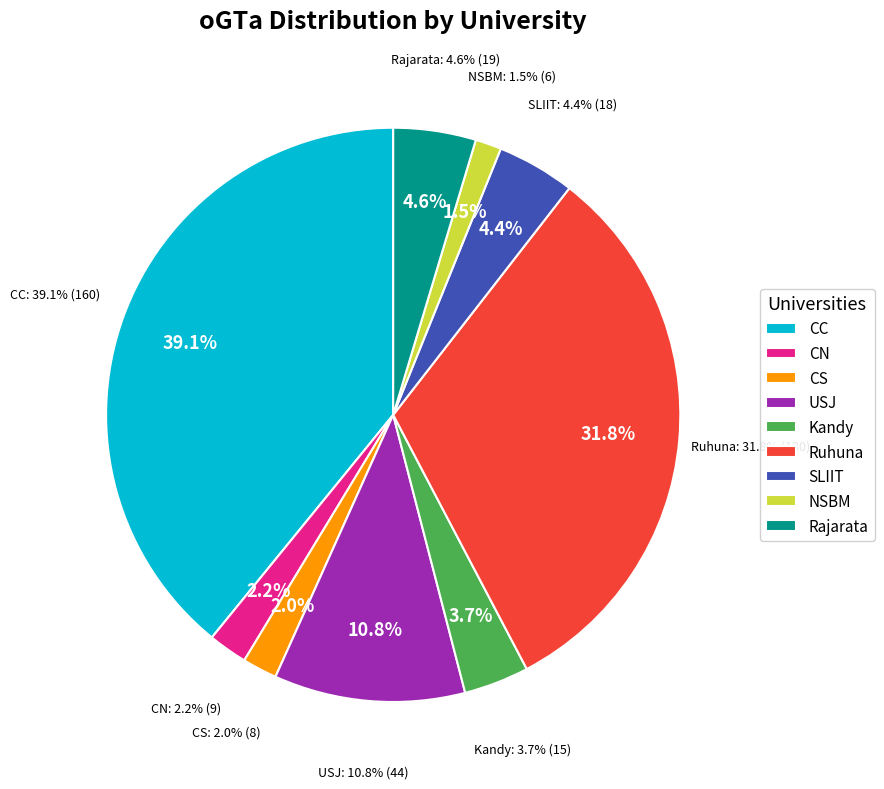

To the nearest percent, what is the combined percentage of CS and SLIIT?

6%